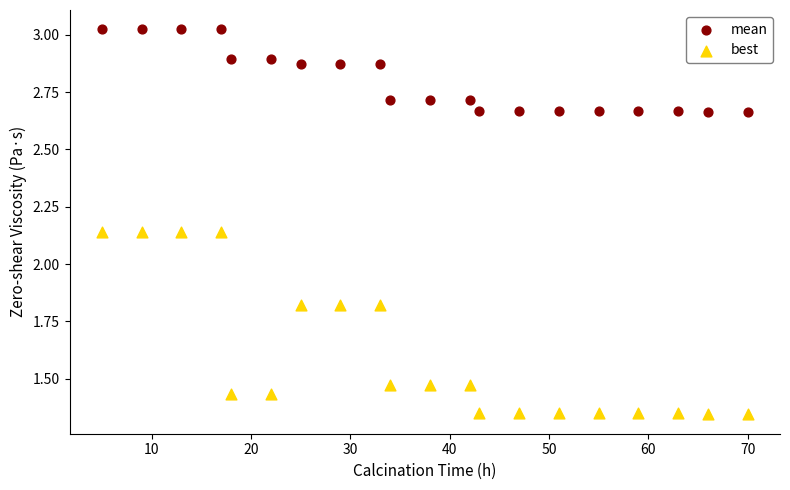

Across all data points, what is the range of Y values (max minus min)?

1.7